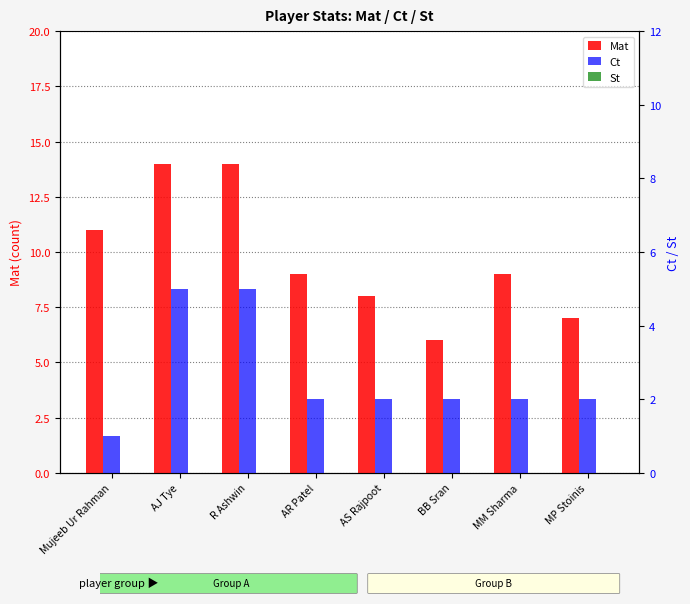

Reading left to right, what are all the values shown in this chart?

Mat: 11	14	14	9	8	6	9	7
Ct: 1	5	5	2	2	2	2	2
St: 0	0	0	0	0	0	0	0